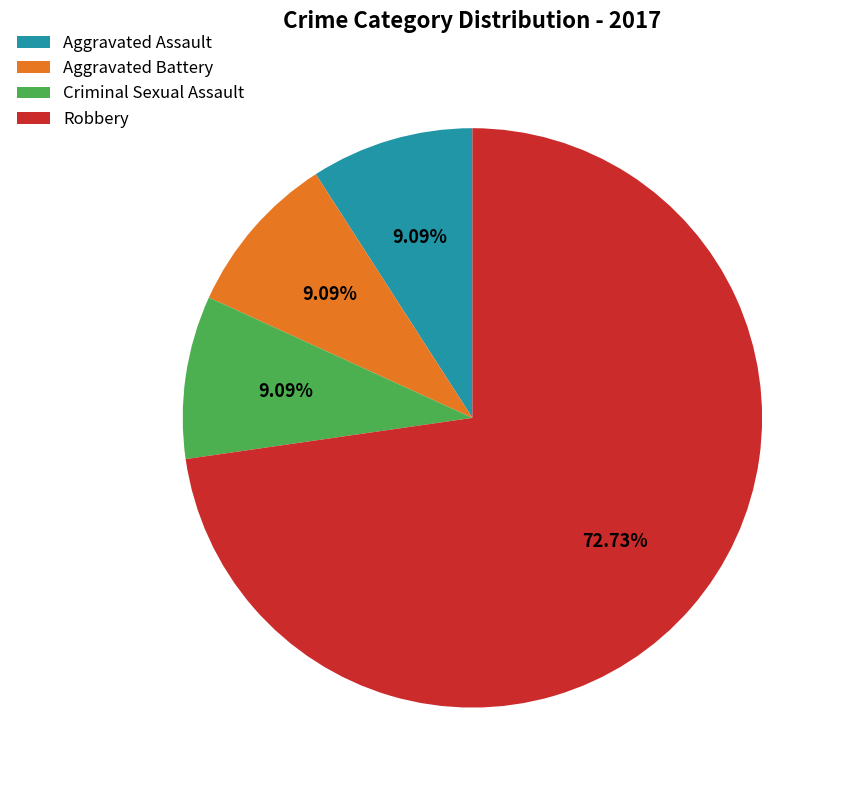

What is the ratio of the value at Aggravated Battery to the value at Criminal Sexual Assault?

1.0